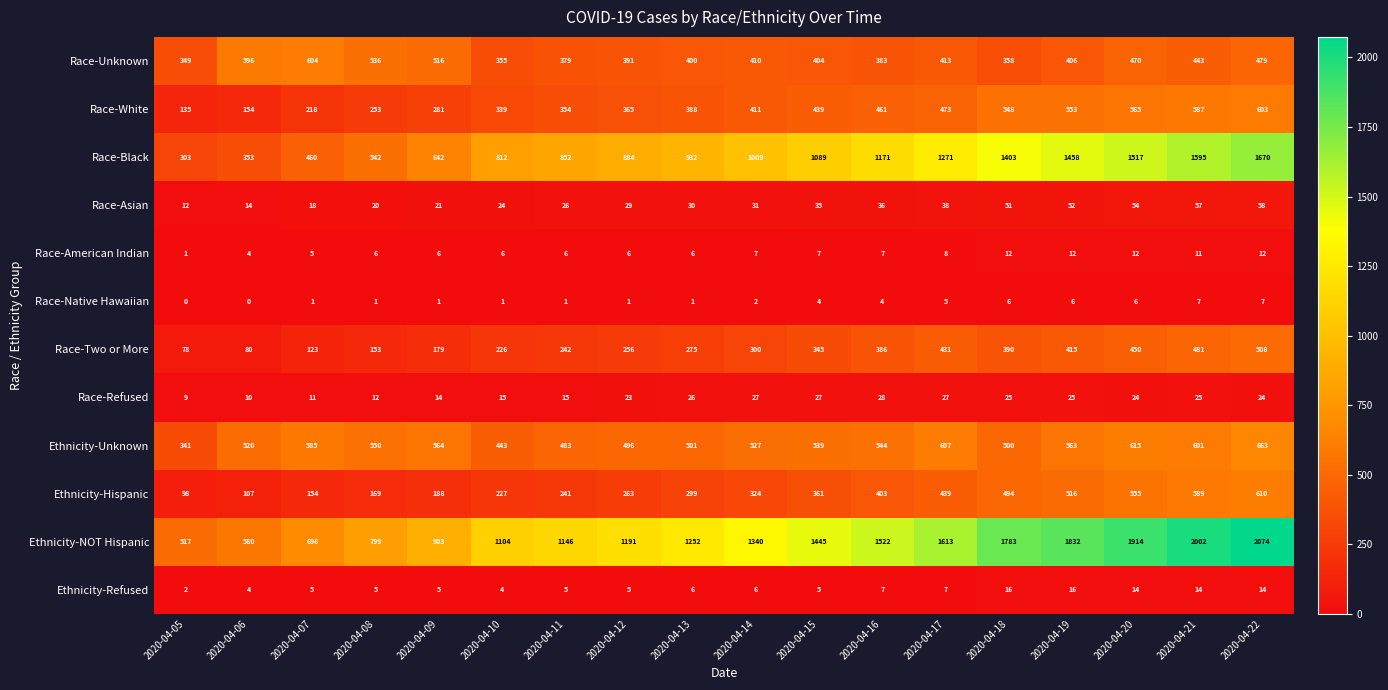

What is the lowest value of the Ethnicity-Hispanic series?

98